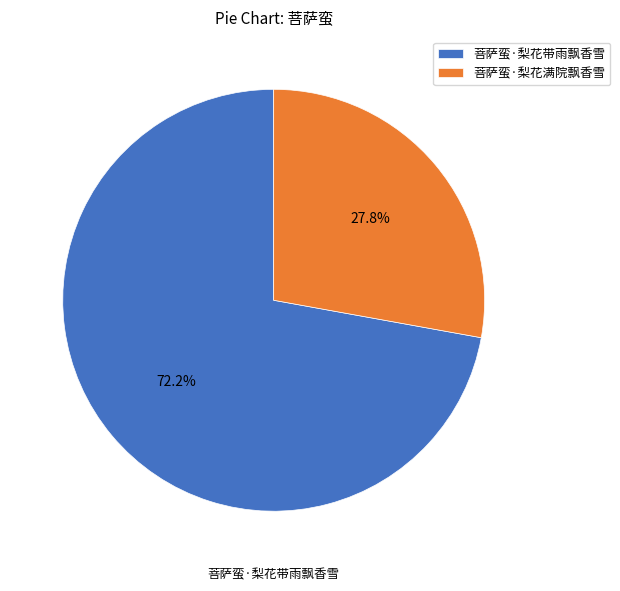

What is the ratio of the value at 菩萨蛮·梨花带雨飘香雪 to the value at 菩萨蛮·梨花满院飘香雪?

2.6